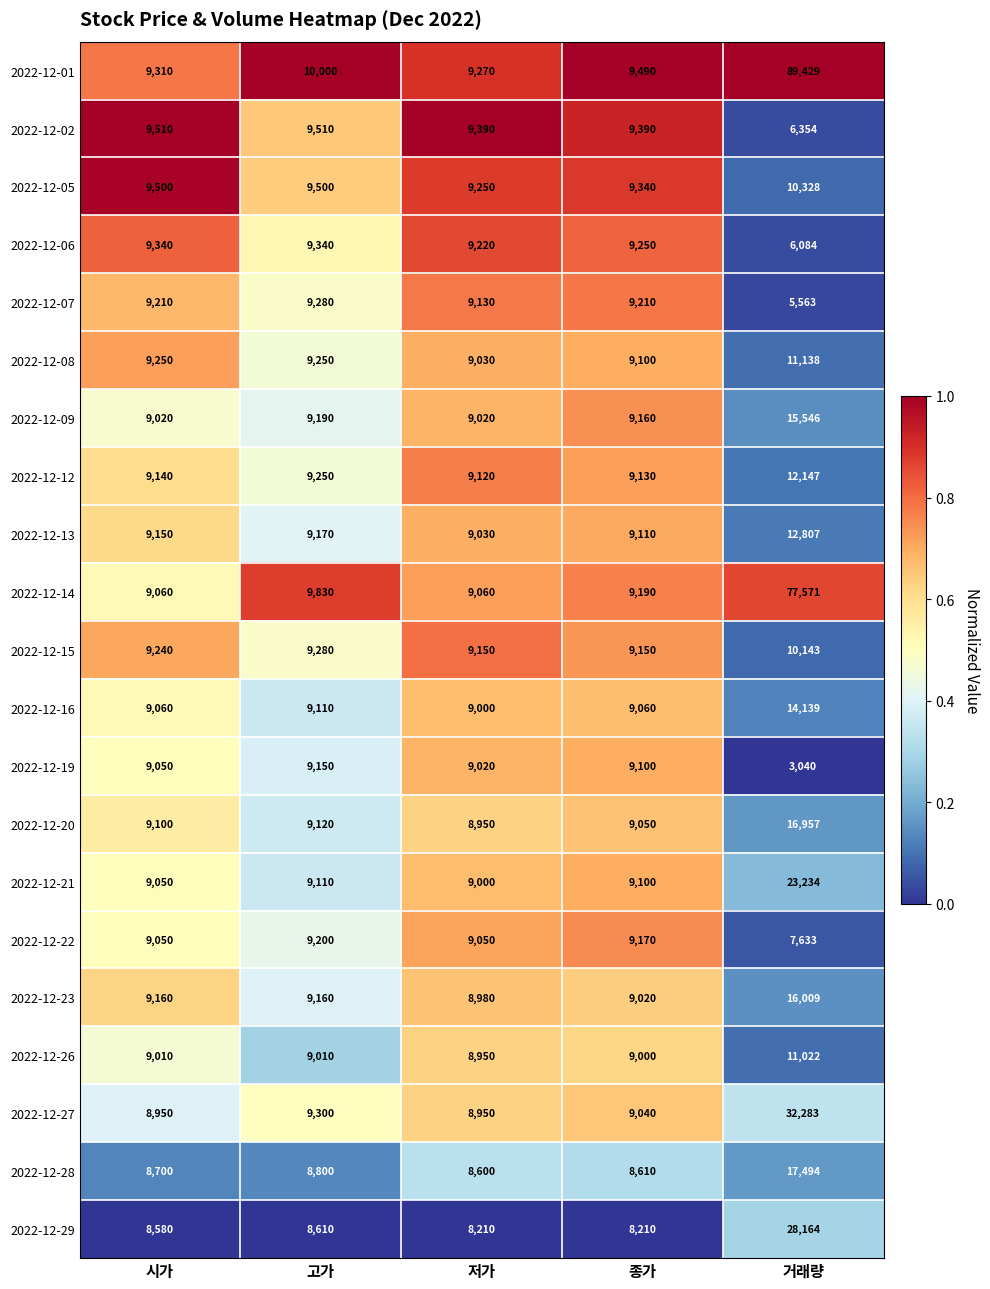

At which category is the sum across all series the highest?

거래량